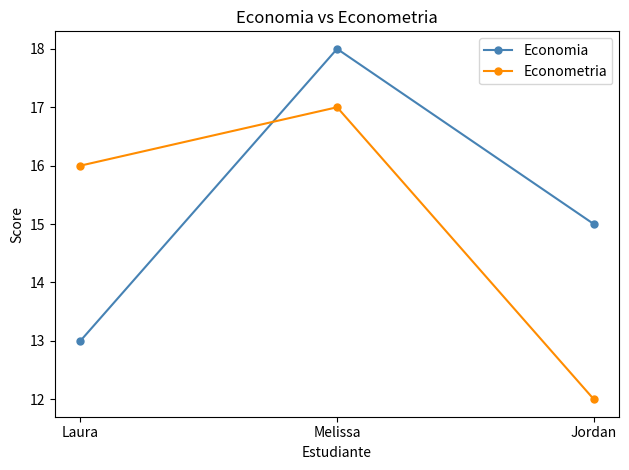

What is the difference between the Economia values at Jordan and Laura?

2